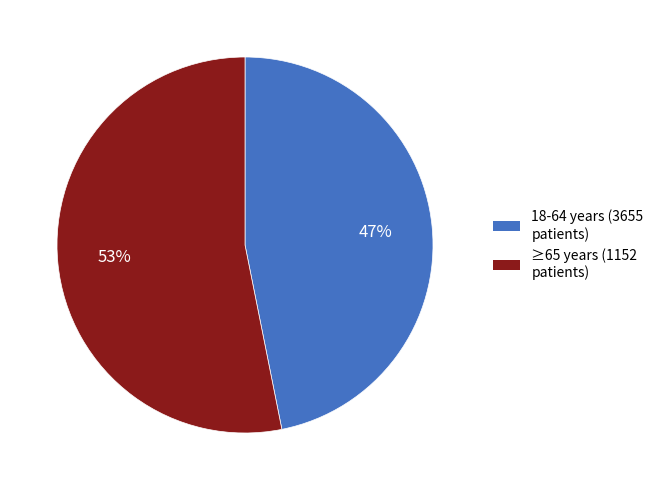

To the nearest percent, what is the average slice percentage?

50%